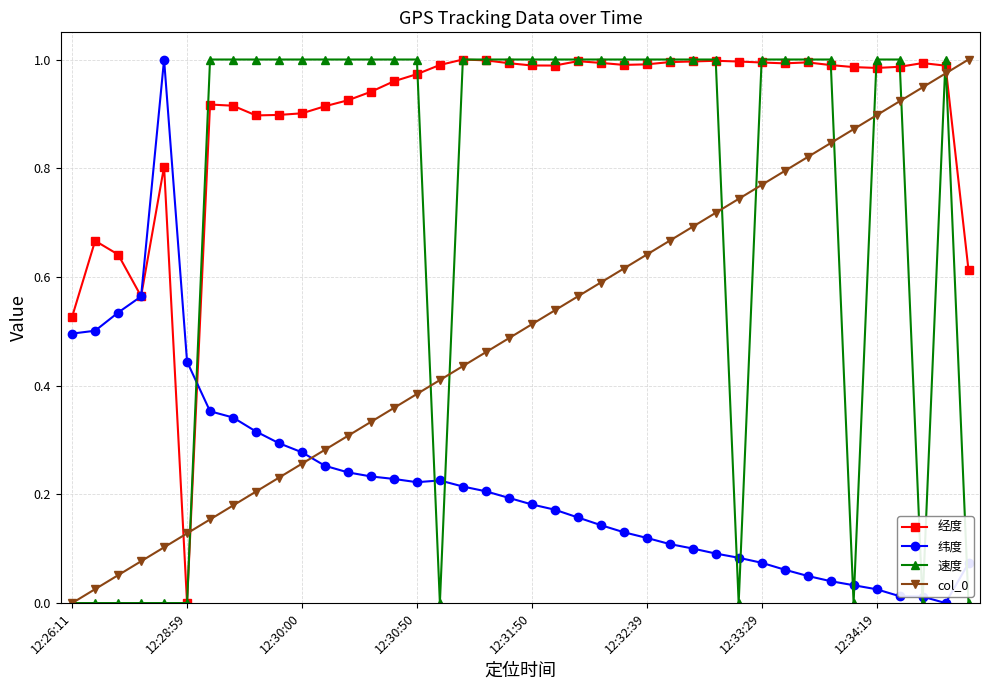

How many 速度 values are between 0 and 1?

40